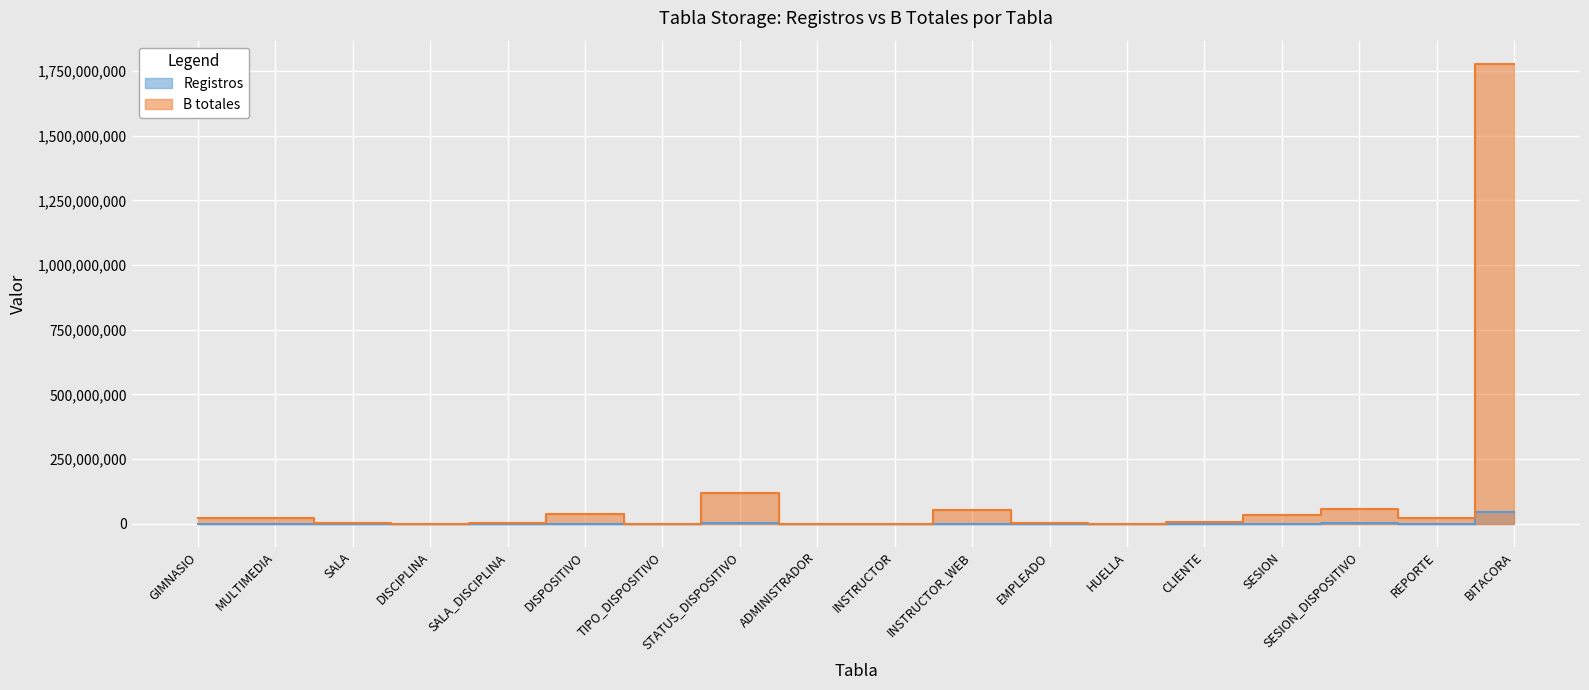

Which label corresponds to the smallest value in the chart?

DISCIPLINA